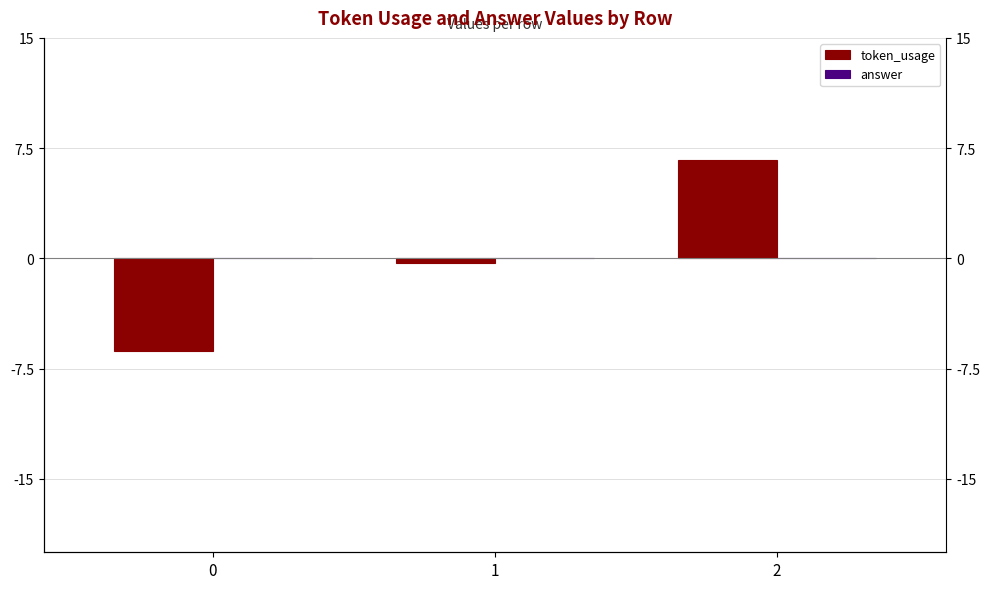

At which category is the sum across all series the highest?

2